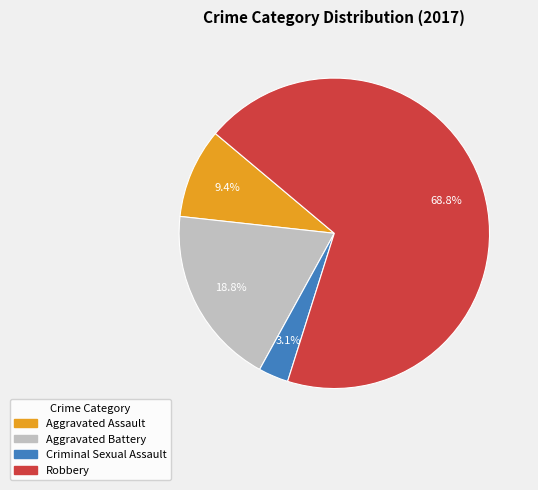

To the nearest percent, what is the difference between the largest and smallest slice percentages?

66%